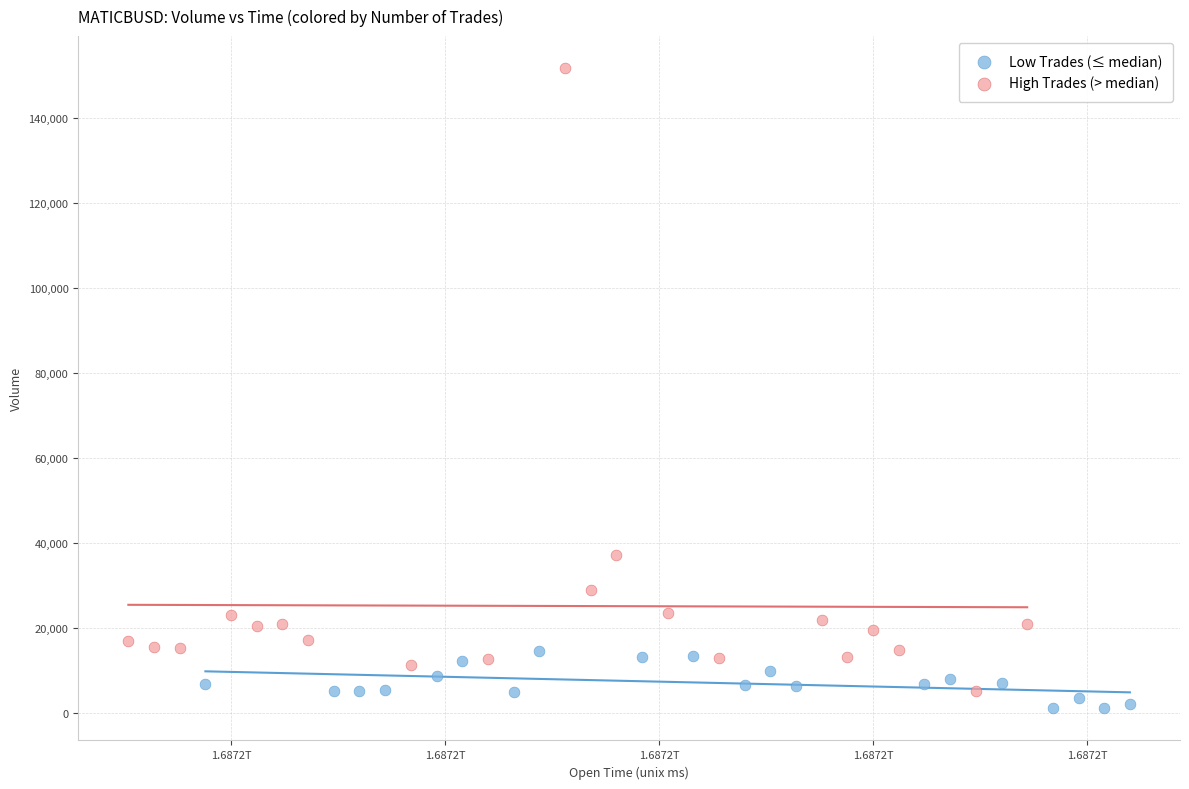

What are all the series names shown in the legend?

Low Trades (≤ median), High Trades (> median)